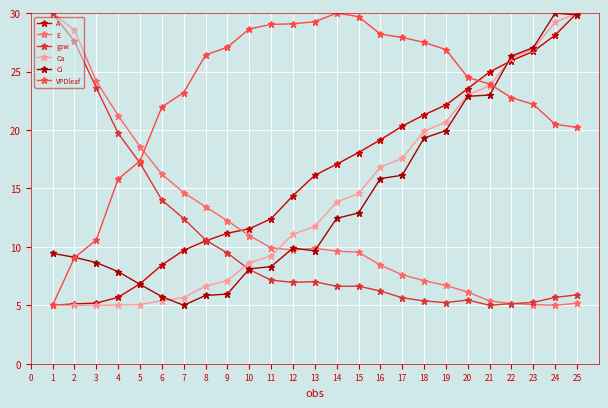

True or false: A has a value of 33.8 at 16.

False